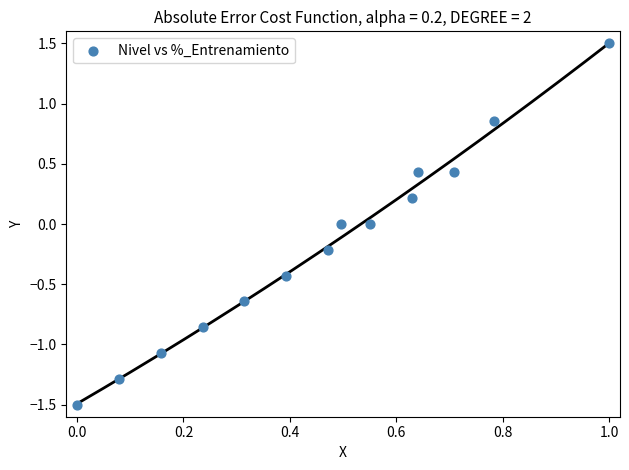

What is the range of X values (max minus min)?

1.0